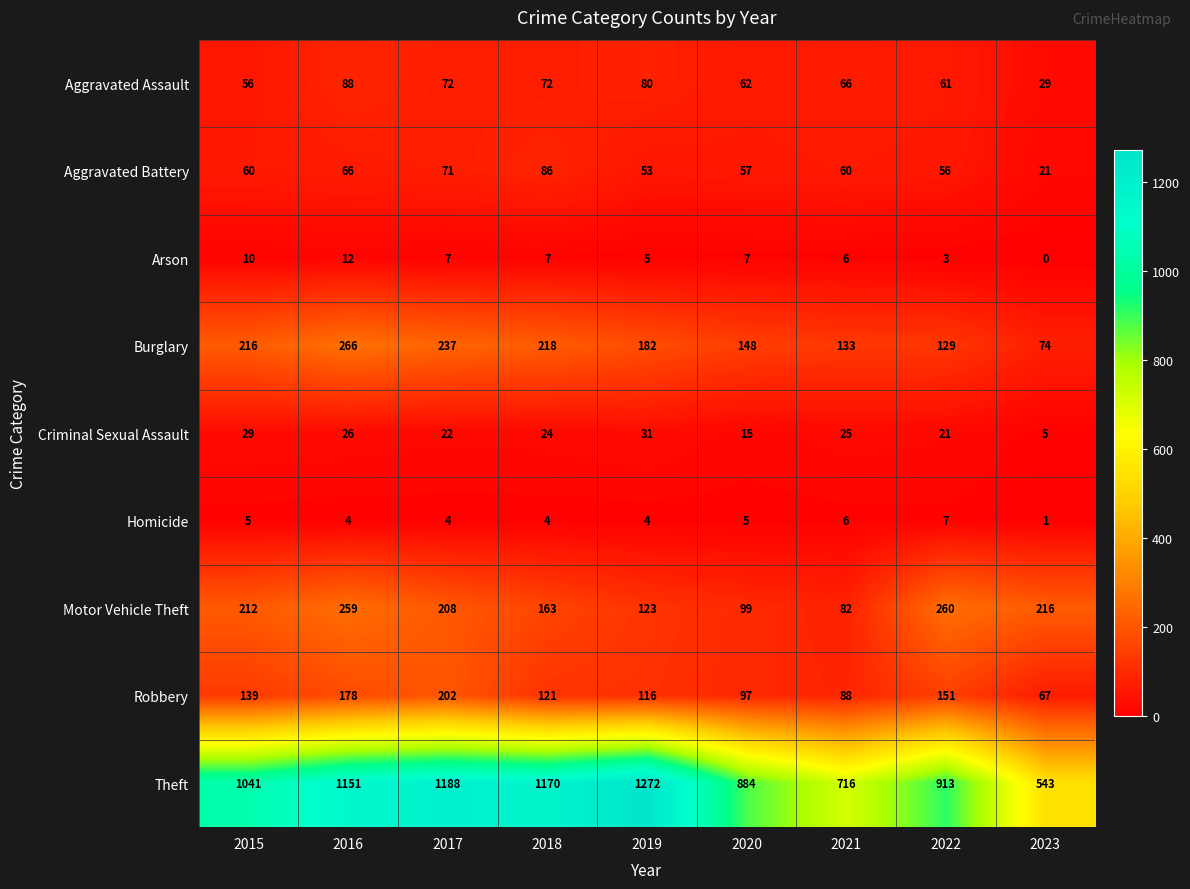

Between 2018 and 2021, which series saw the biggest shift?

Theft